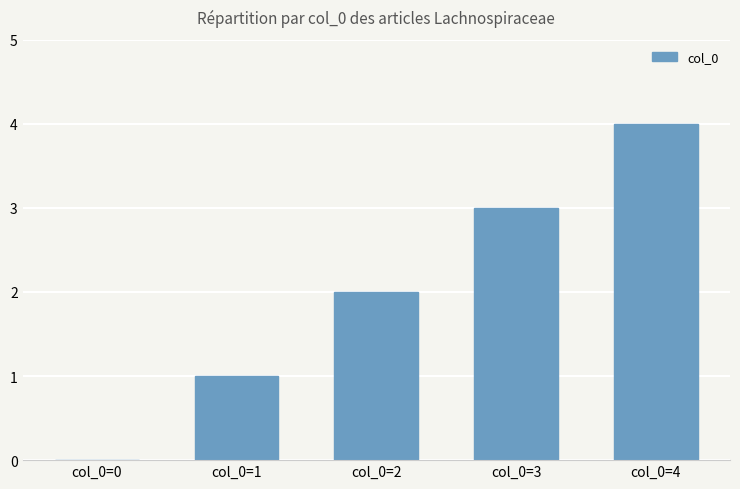

What is the sum of all values?

10